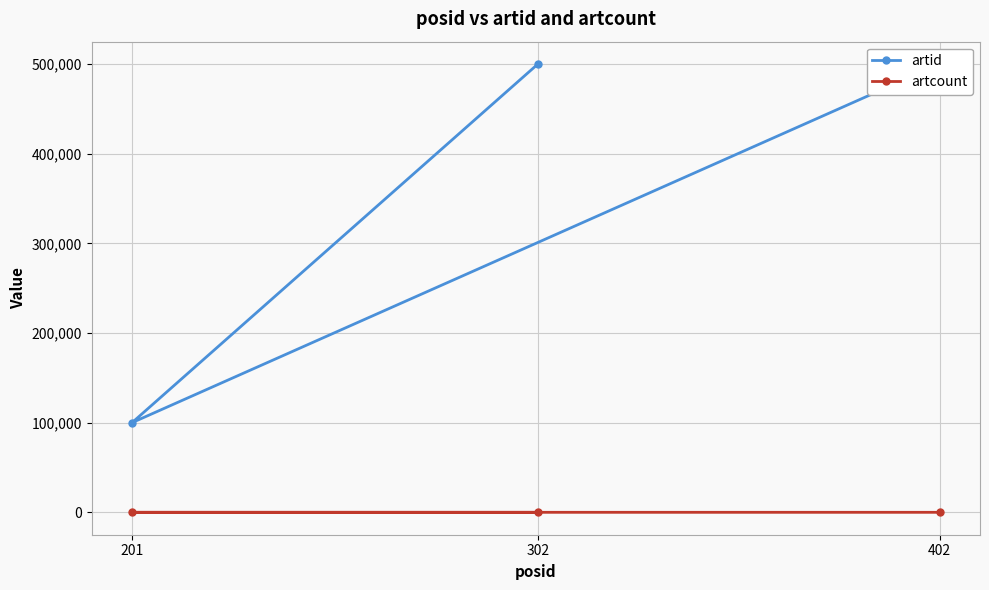

What is the label of the 3rd point from the left?

402